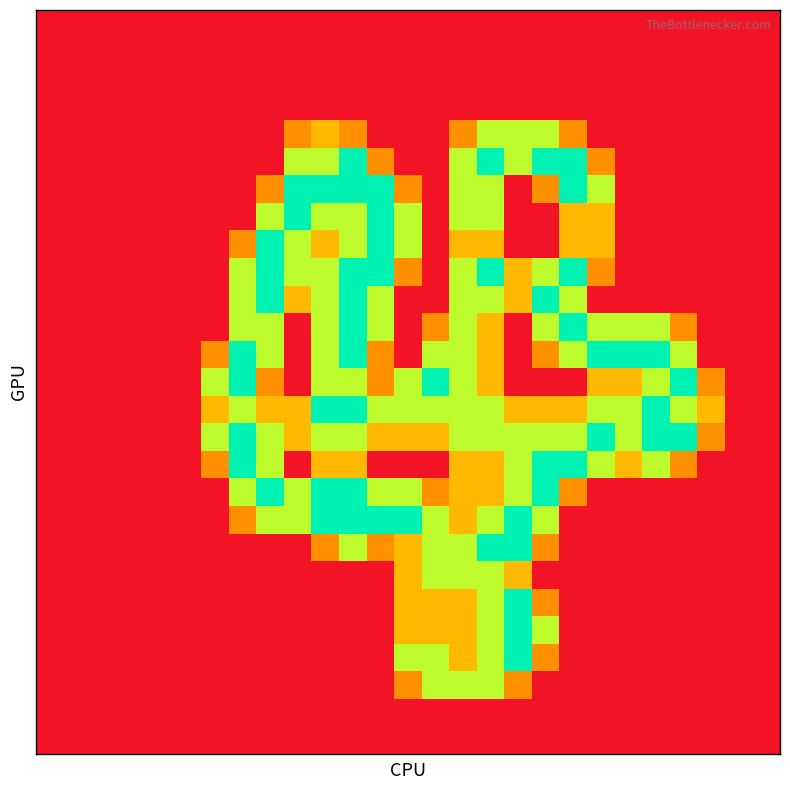

Which category has the highest value across all series?

11